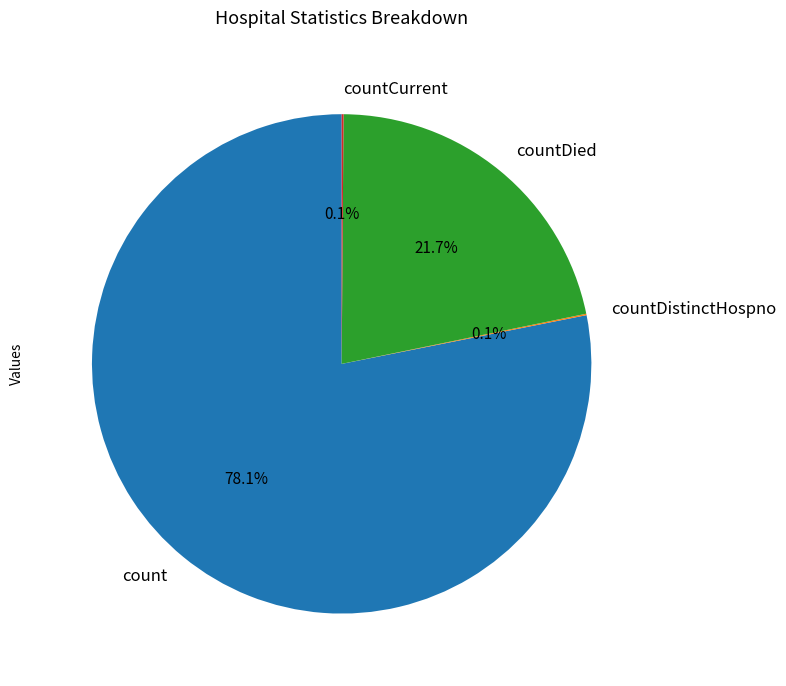

Which slice is the largest?

count